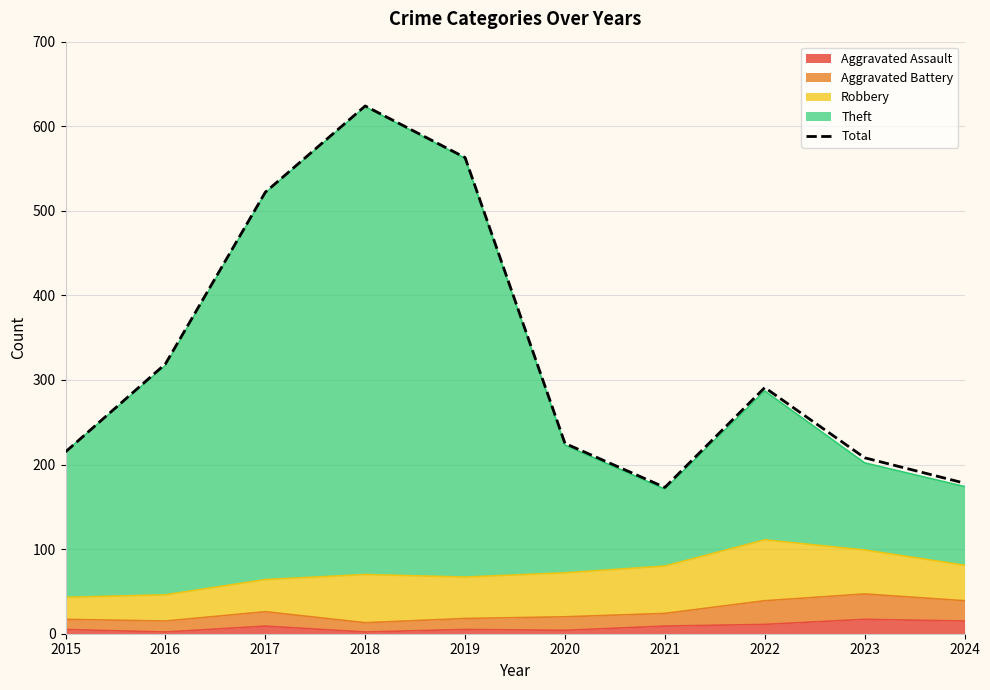

Where does the data first go above 291?

2016